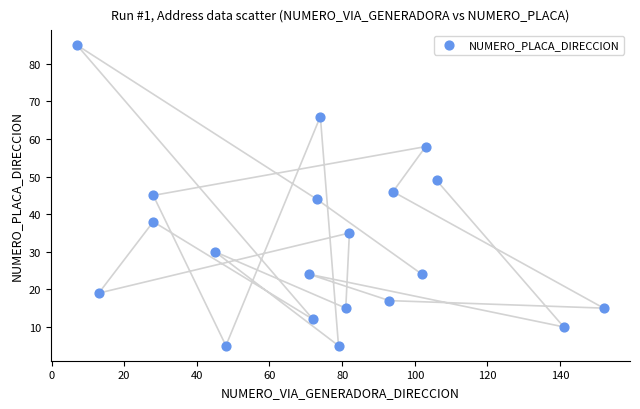

What is the range of X values (max minus min)?

145